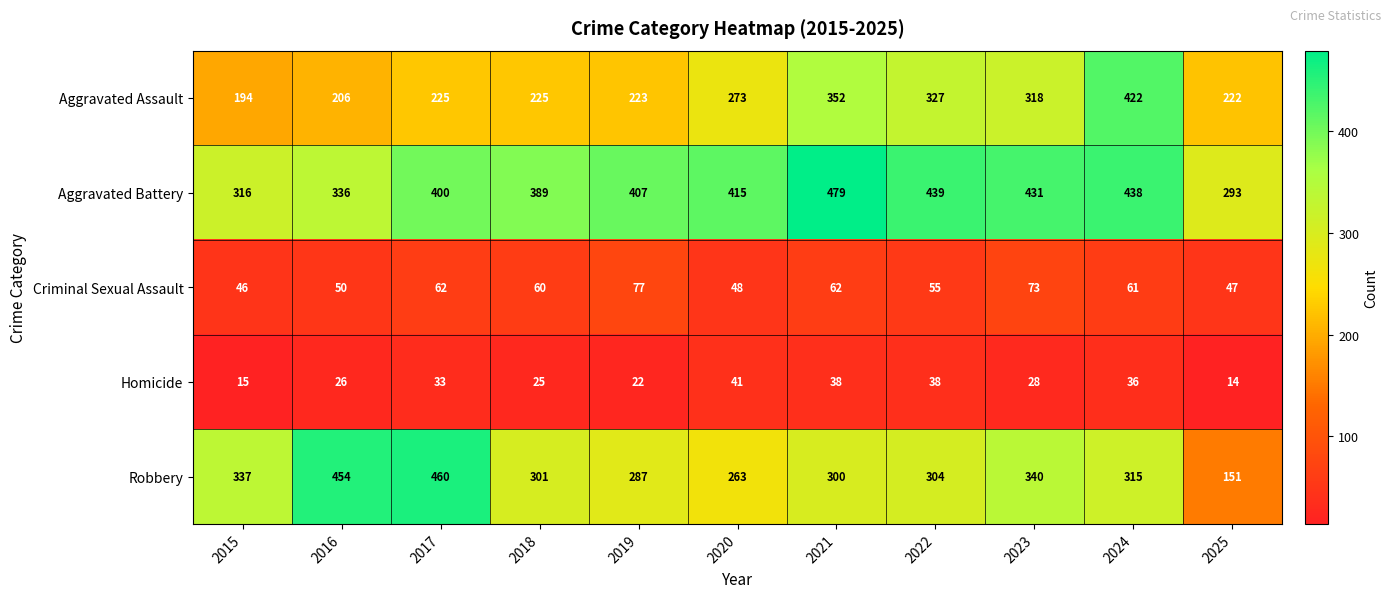

Rank the series by their maximum value, from highest to lowest.

Aggravated Battery, Robbery, Aggravated Assault, Criminal Sexual Assault, Homicide